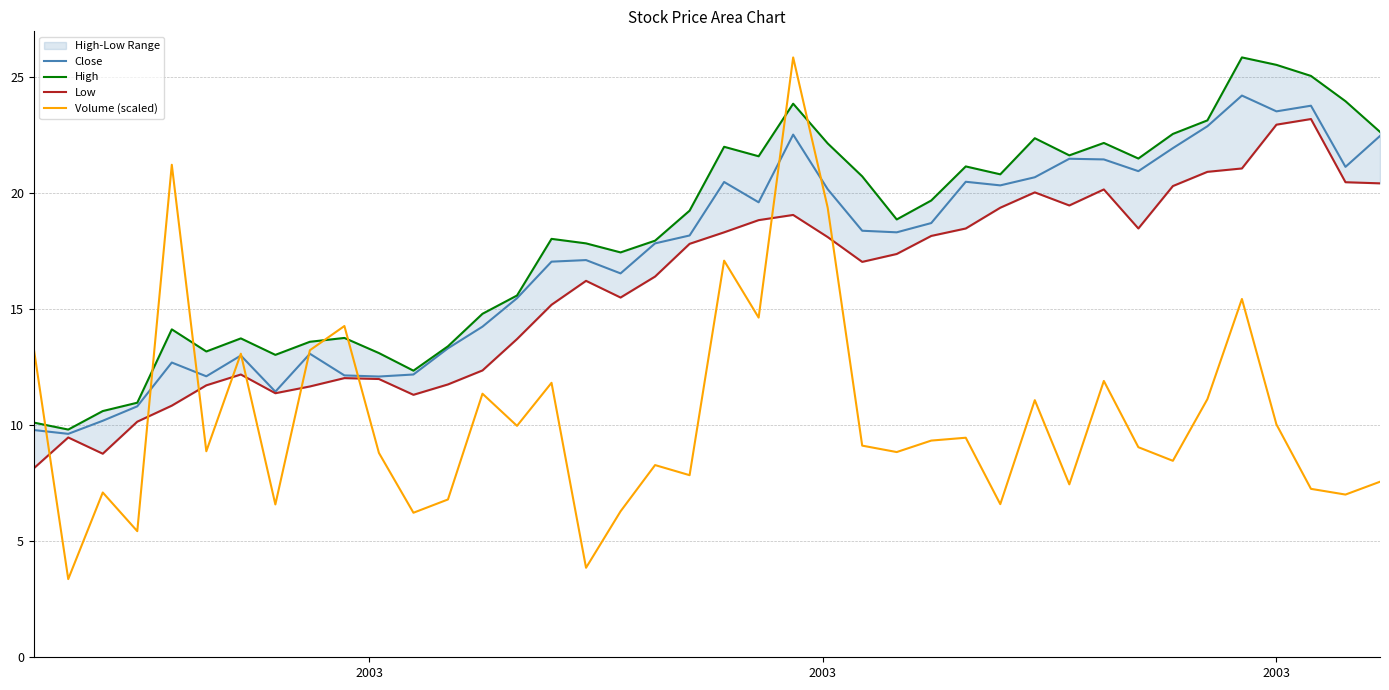

What is the lowest value of the Close series?

9.6